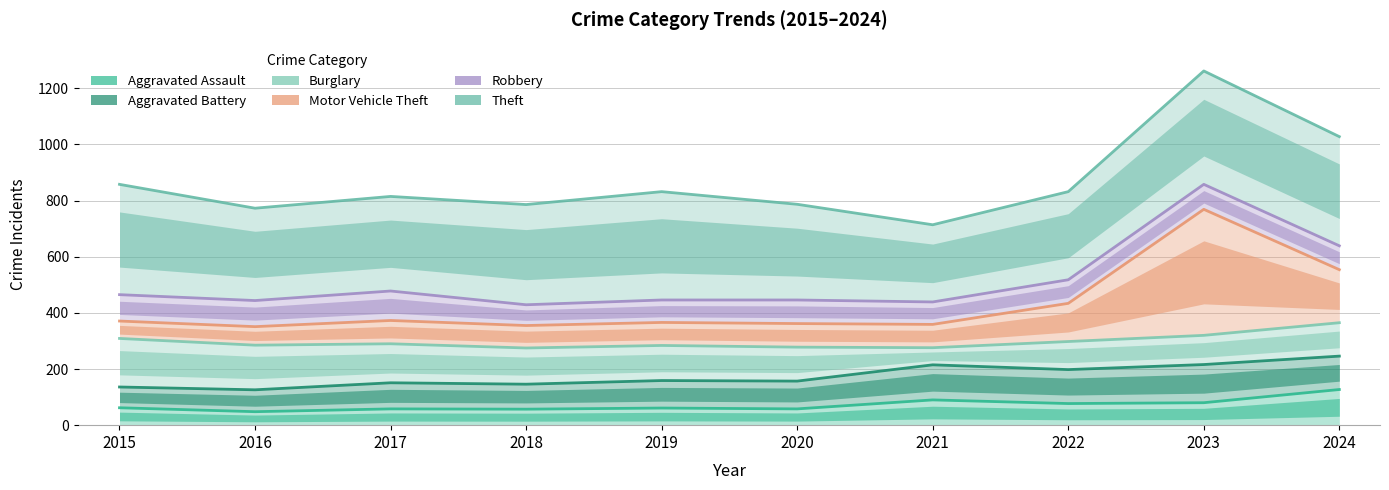

What is the sum of all Aggravated Assault values?

718